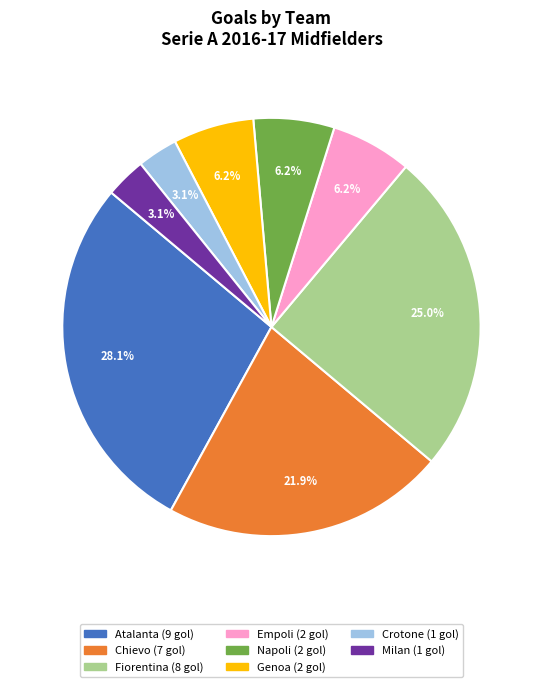

Does any single category account for the majority?

No